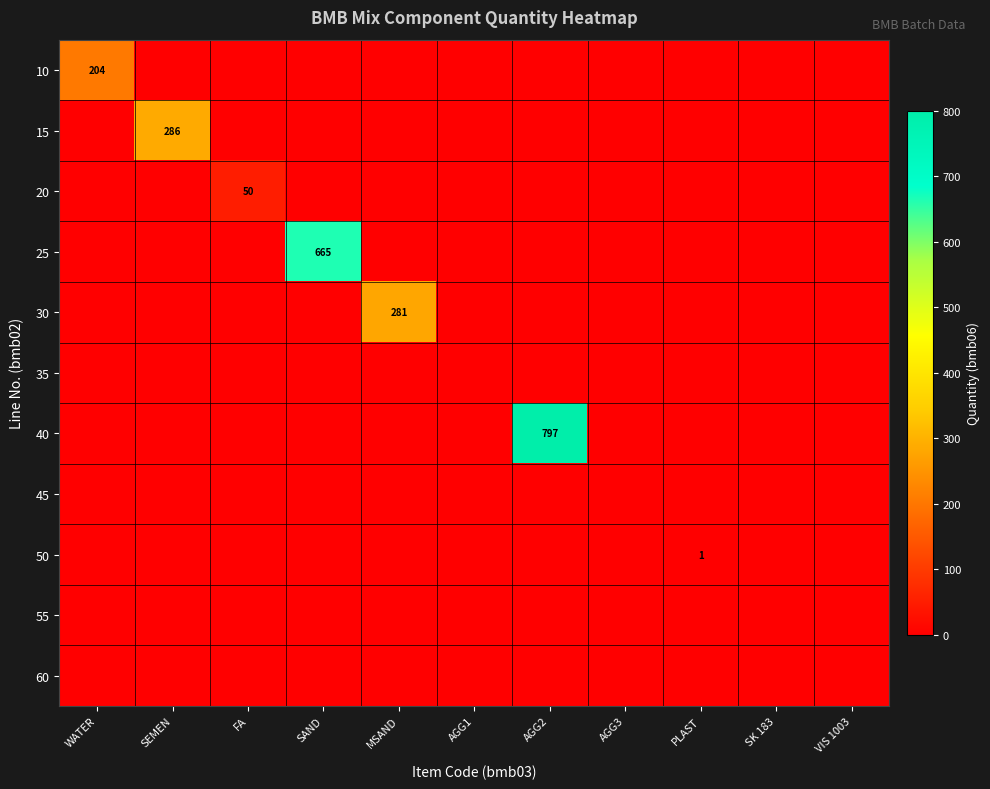

How many values in 15 are above zero?

1